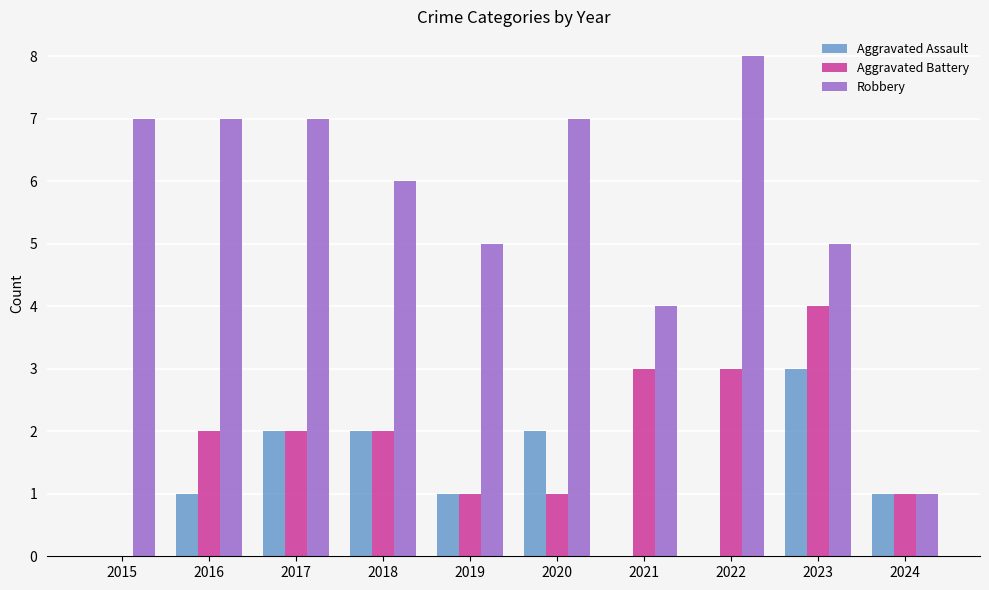

Does the chart contain stacked bars?

No